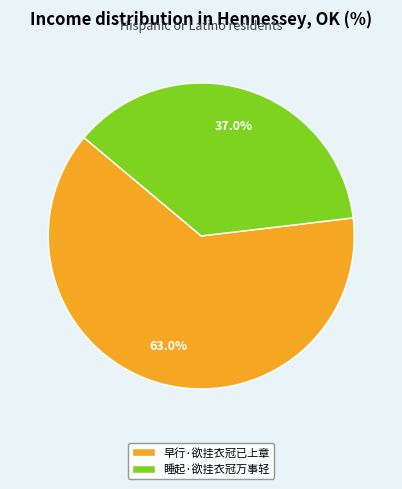

To the nearest percent, what is the combined percentage of 早行·欲挂衣冠已上章 and 睡起·欲挂衣冠万事轻?

100%